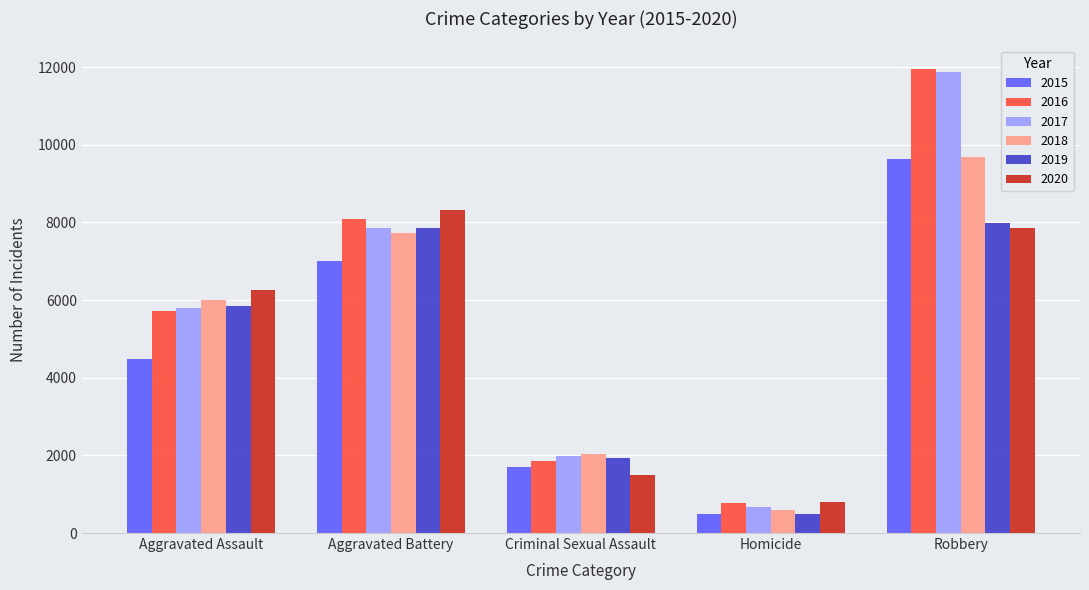

Which series changed the most between Aggravated Battery and Homicide?

2020